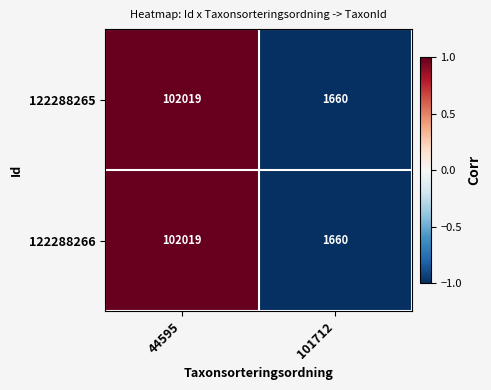

What is the minimum value shown in the chart?

1660